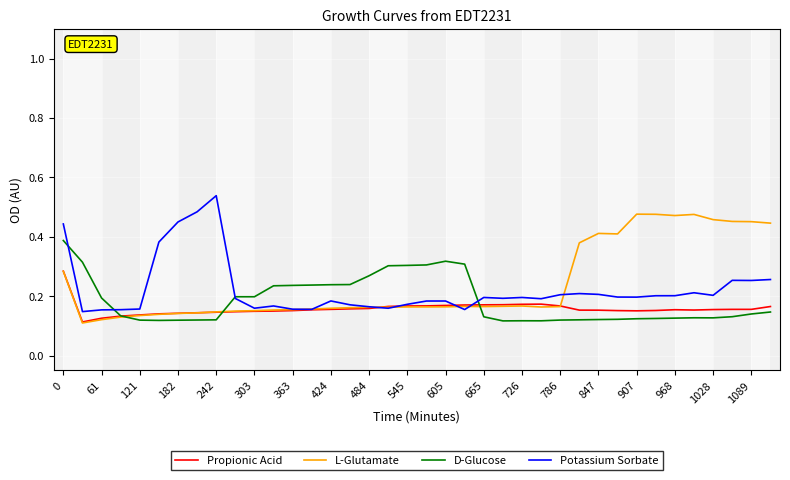

True or false: Potassium Sorbate has a value of 0.1 at 121.

False